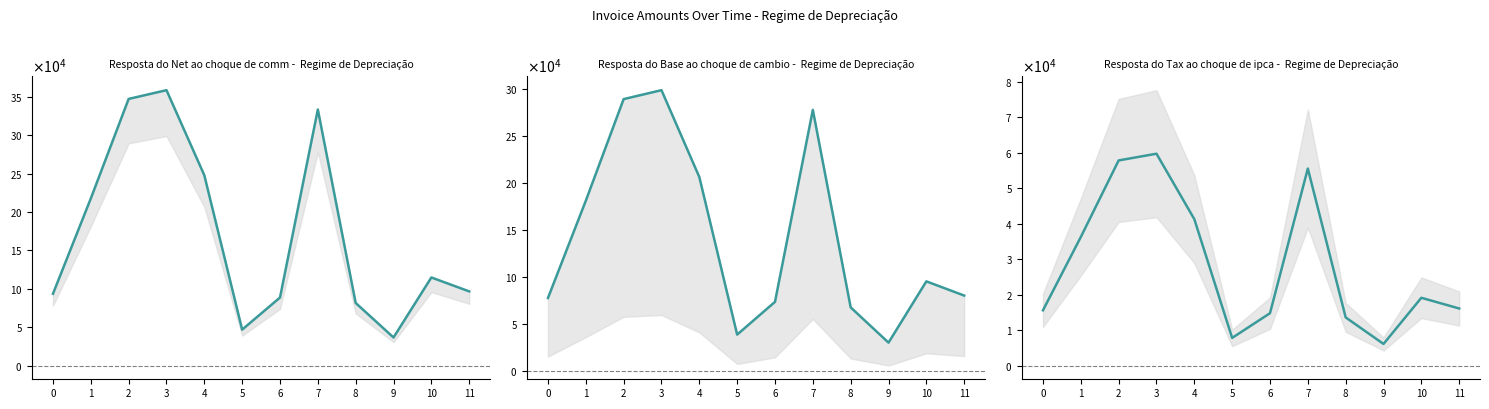

Rank the categories by Base Amount value from lowest to highest.

9, 5, 8, 6, 0, 11, 10, 1, 4, 7, 2, 3